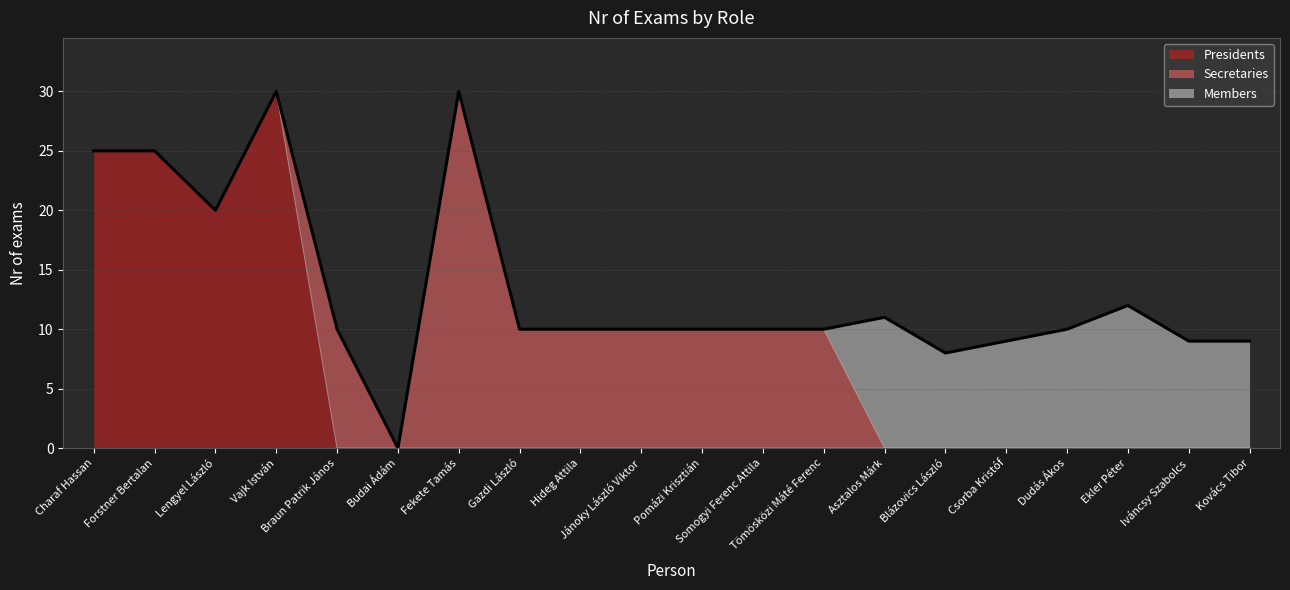

Which series ends up on top after the final intersection of Members and Secretaries?

Members